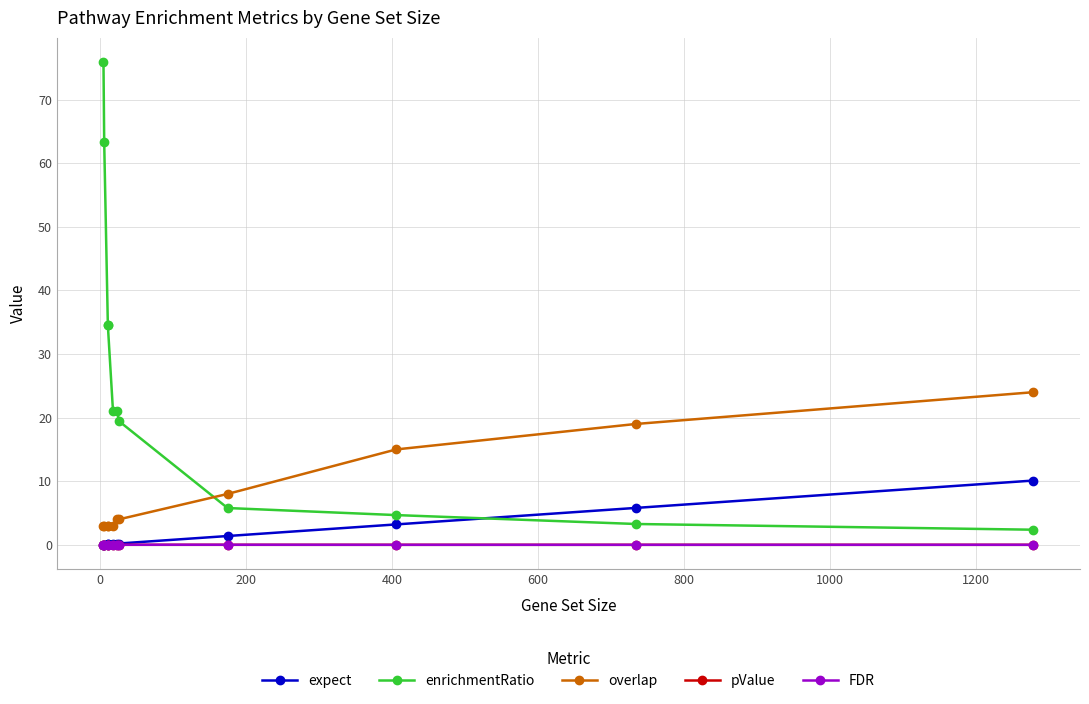

What are all the series names shown in the legend?

expect, enrichmentRatio, overlap, pValue, FDR